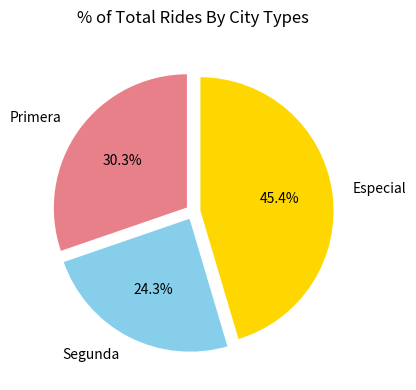

What is the smallest slice in the pie chart?

Segunda